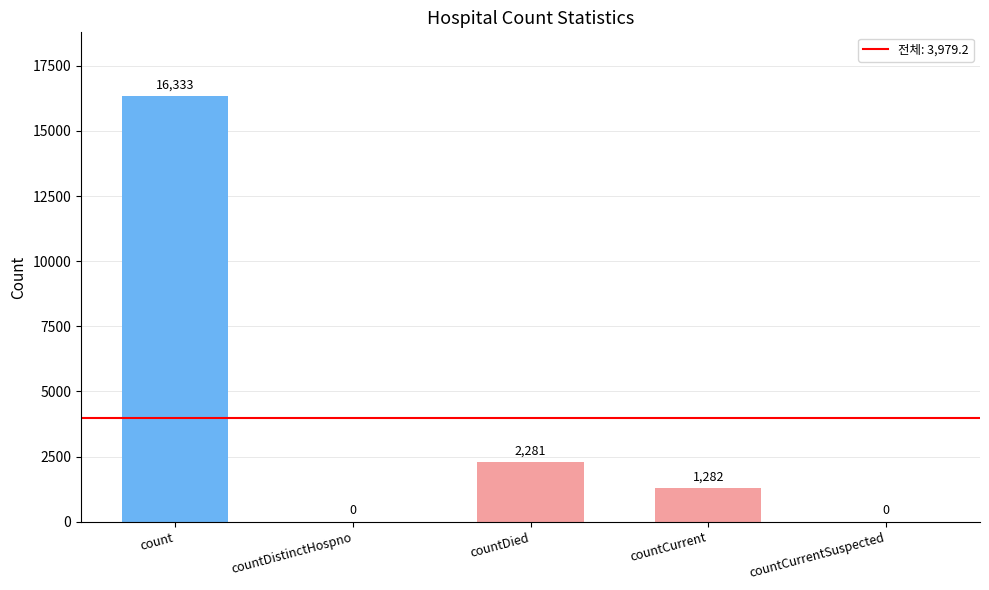

What is the approximate value at countCurrent?

1282